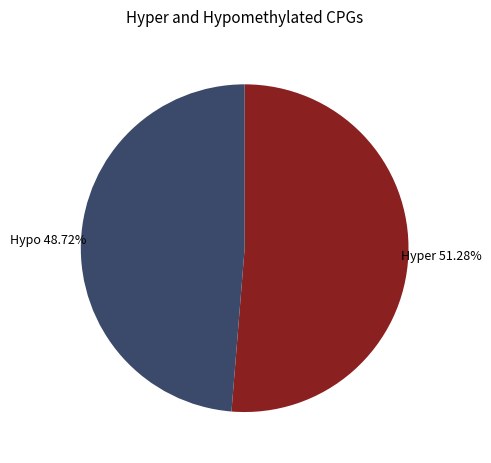

Rank the categories by value from lowest to highest.

Hypo, Hyper